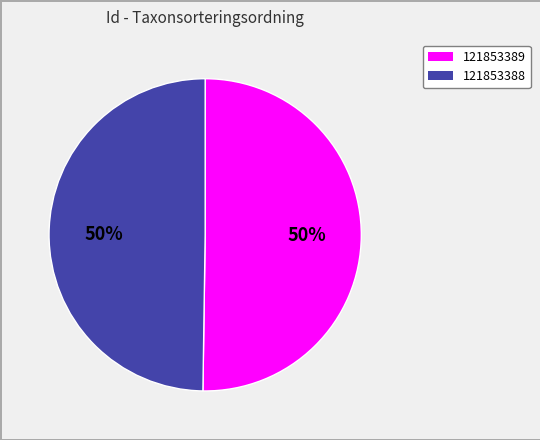

True or false: 121853388 accounts for 36% of the total.

False